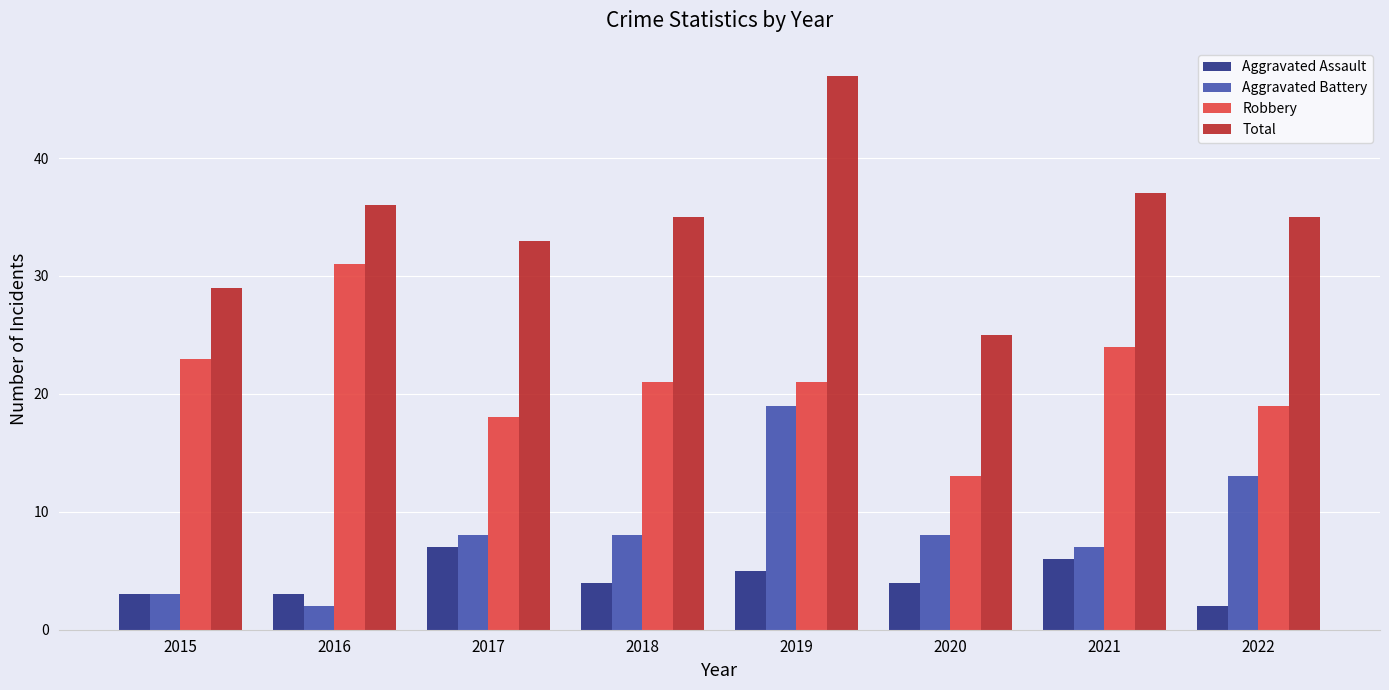

Reading left to right, what are all the values shown in this chart?

Aggravated Assault: 2015=3	2016=3	2017=7	2018=4	2019=5	2020=4	2021=6	2022=2
Aggravated Battery: 2015=3	2016=2	2017=8	2018=8	2019=19	2020=8	2021=7	2022=13
Robbery: 2015=23	2016=31	2017=18	2018=21	2019=21	2020=13	2021=24	2022=19
Total: 2015=29	2016=36	2017=33	2018=35	2019=47	2020=25	2021=37	2022=35